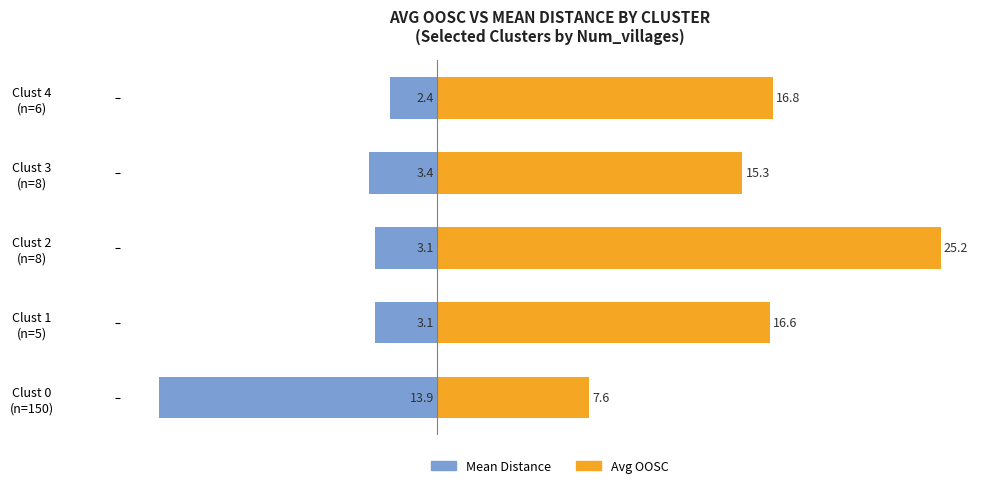

What is the minimum value shown in the chart?

-13.9